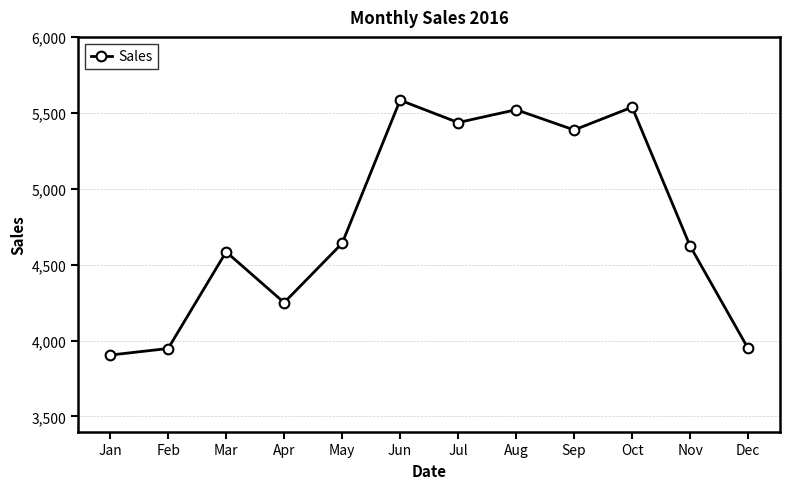

The chart shows a value of 5387.0 at Sep. True or false?

True